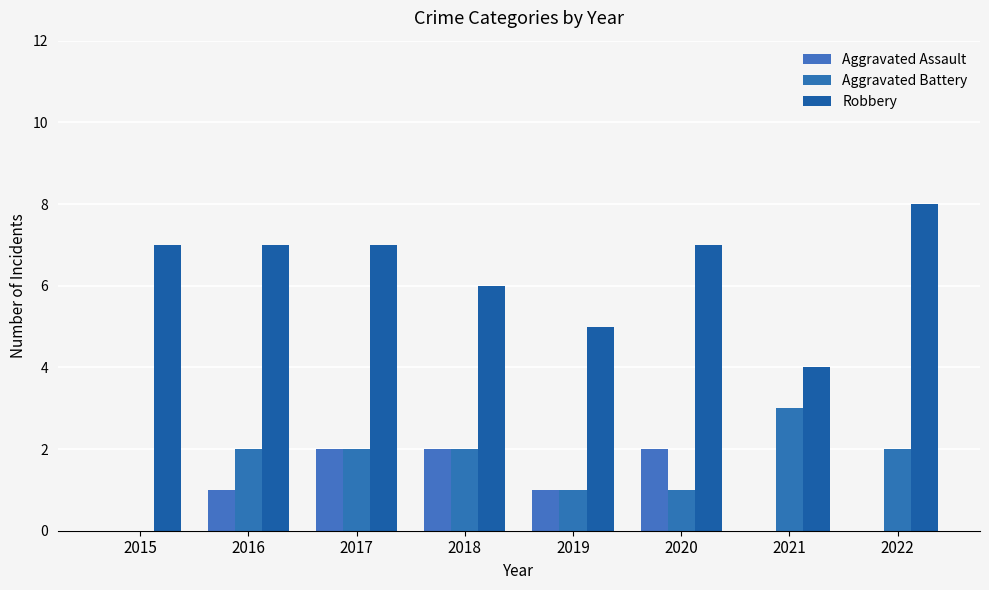

How many positive values does the Aggravated Battery series have?

7